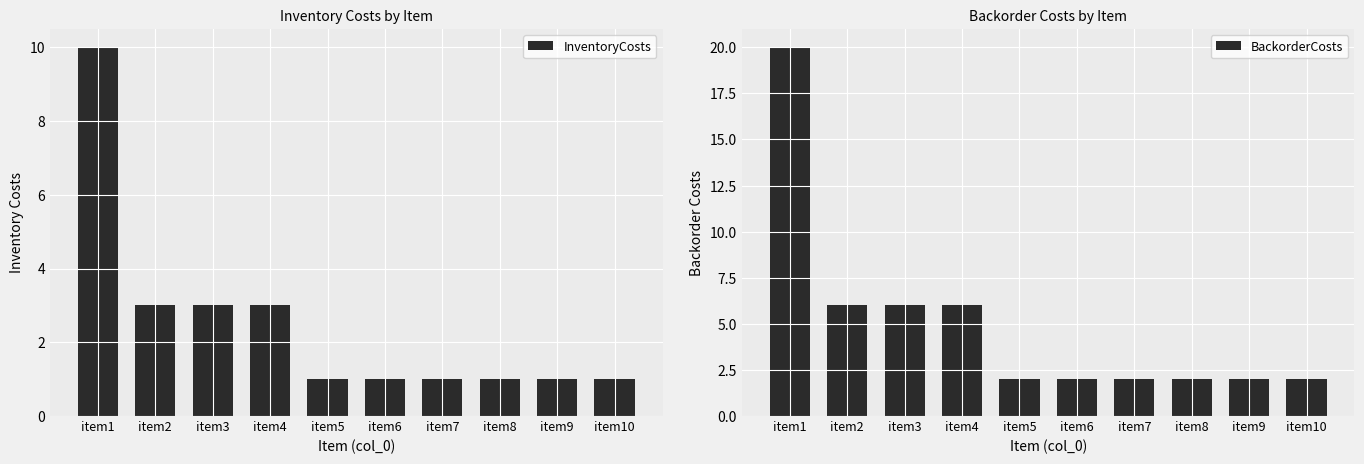

What is the sum of the BackorderCosts values at item6 and item7?

4